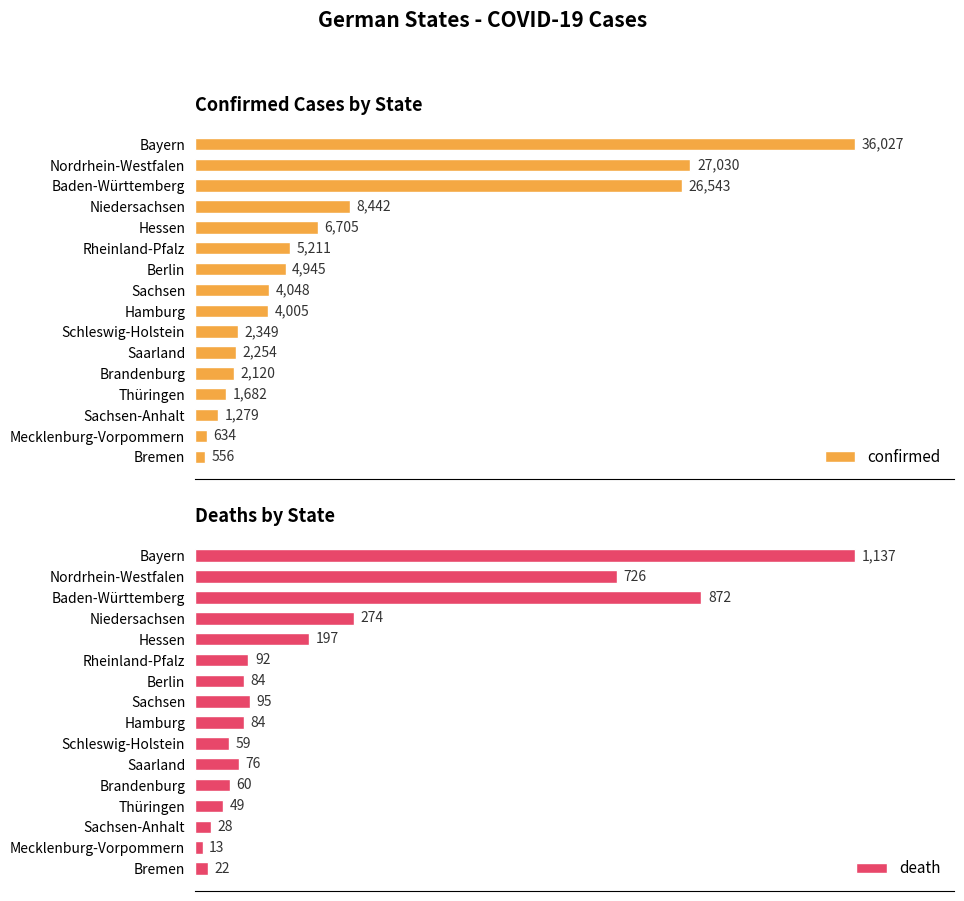

List the labels in order of confirmed value, largest first.

Bayern, Nordrhein-Westfalen, Baden-Württemberg, Niedersachsen, Hessen, Rheinland-Pfalz, Berlin, Sachsen, Hamburg, Schleswig-Holstein, Saarland, Brandenburg, Thüringen, Sachsen-Anhalt, Mecklenburg-Vorpommern, Bremen